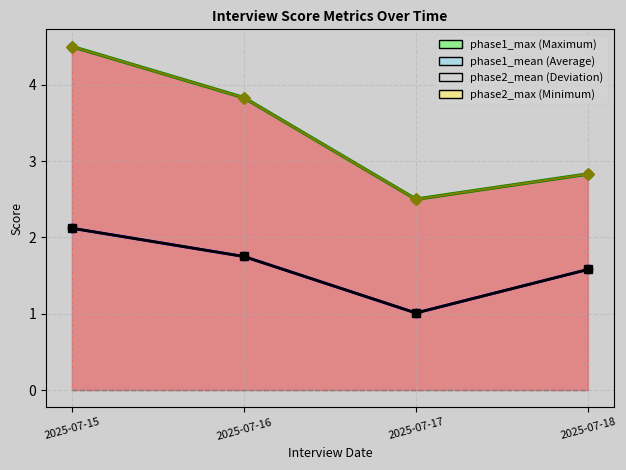

How many lines are shown in the chart?

5